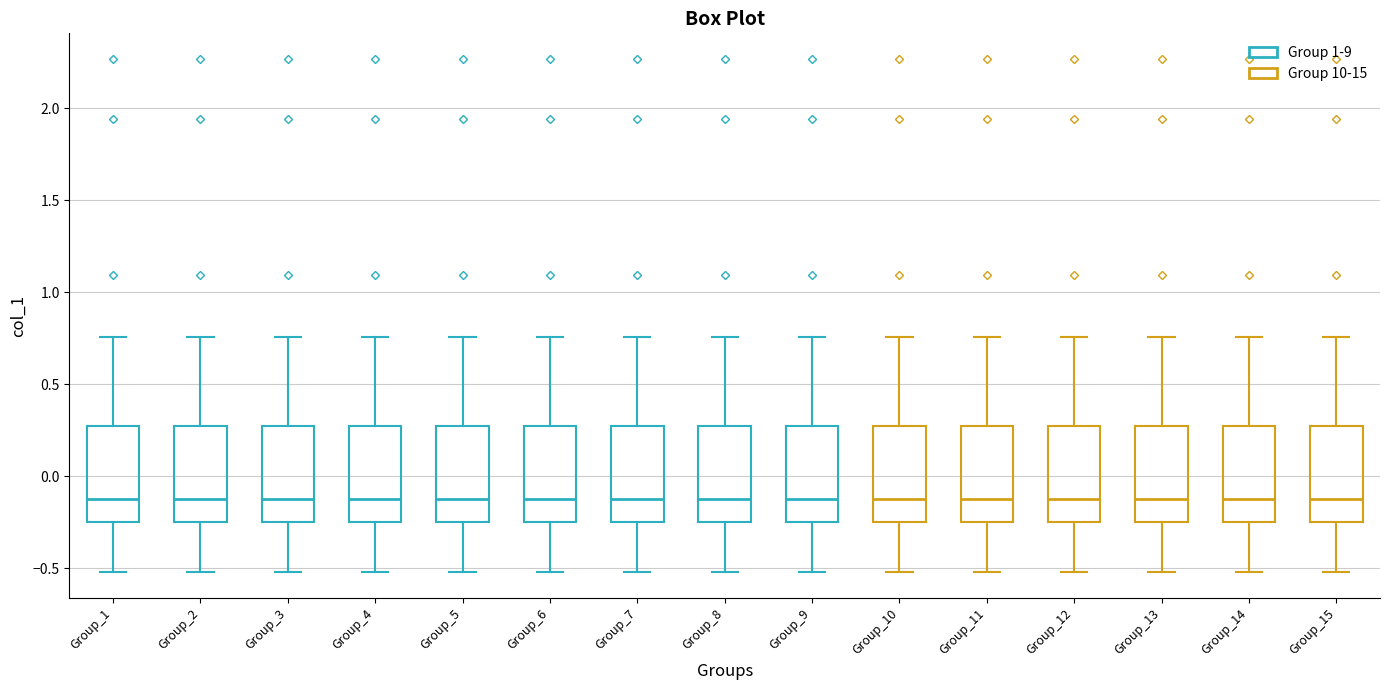

Where is the lower edge of the box for Group_9 on the y-axis? The values are not printed on the chart, so give them approximately, as read against the axis.

-0.25